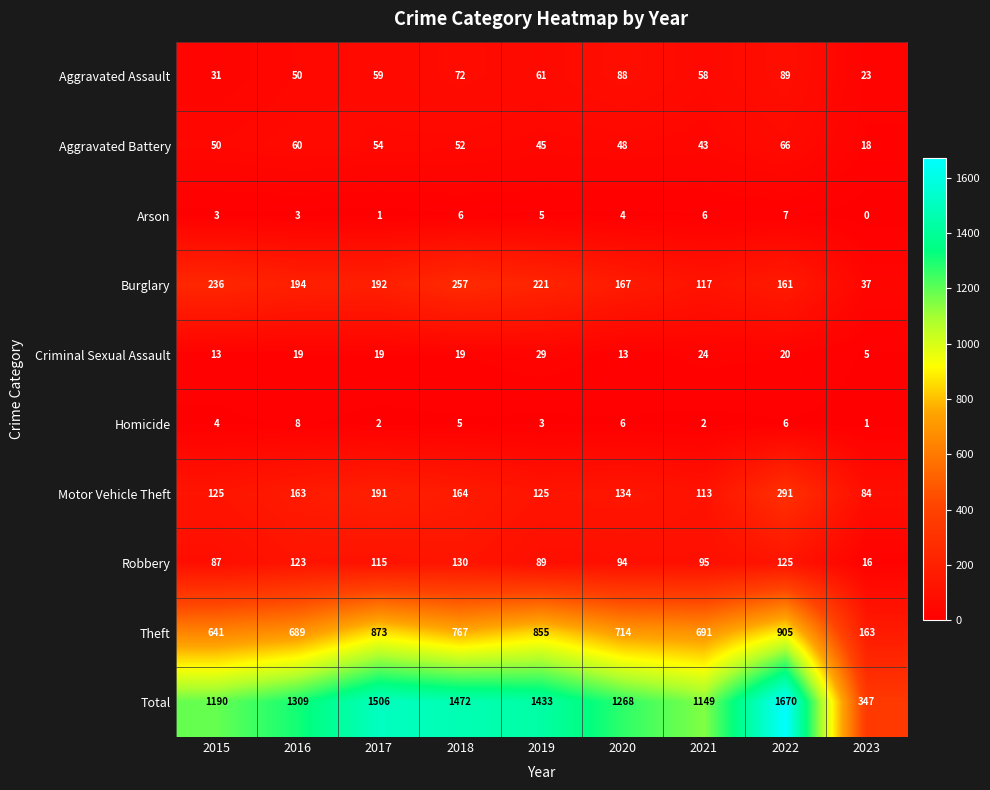

What is the highest value of the Theft series?

905